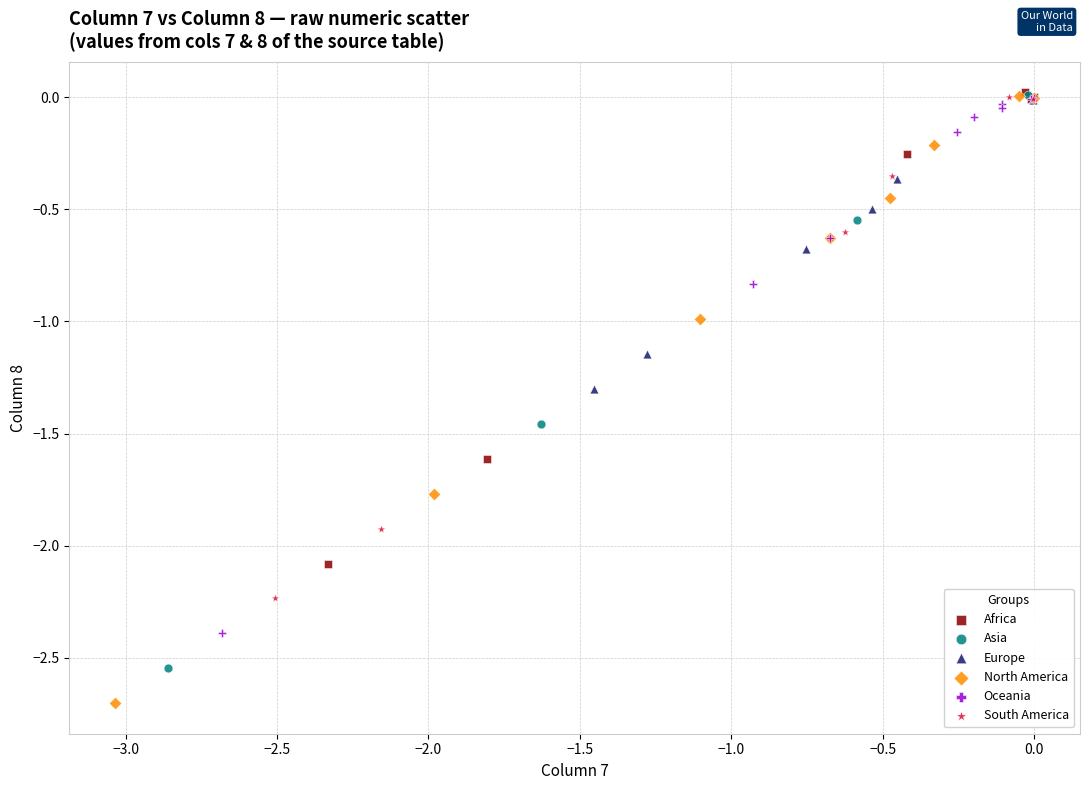

Which series reaches the minimum Y coordinate?

North America